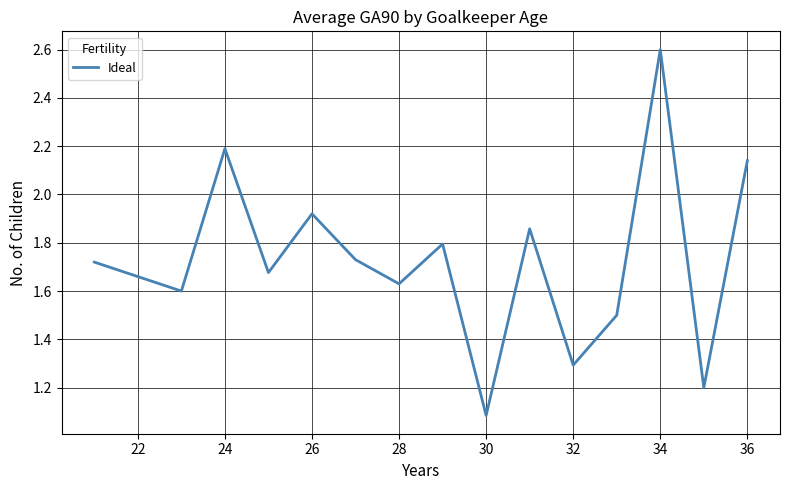

What is the greatest value displayed?

2.6